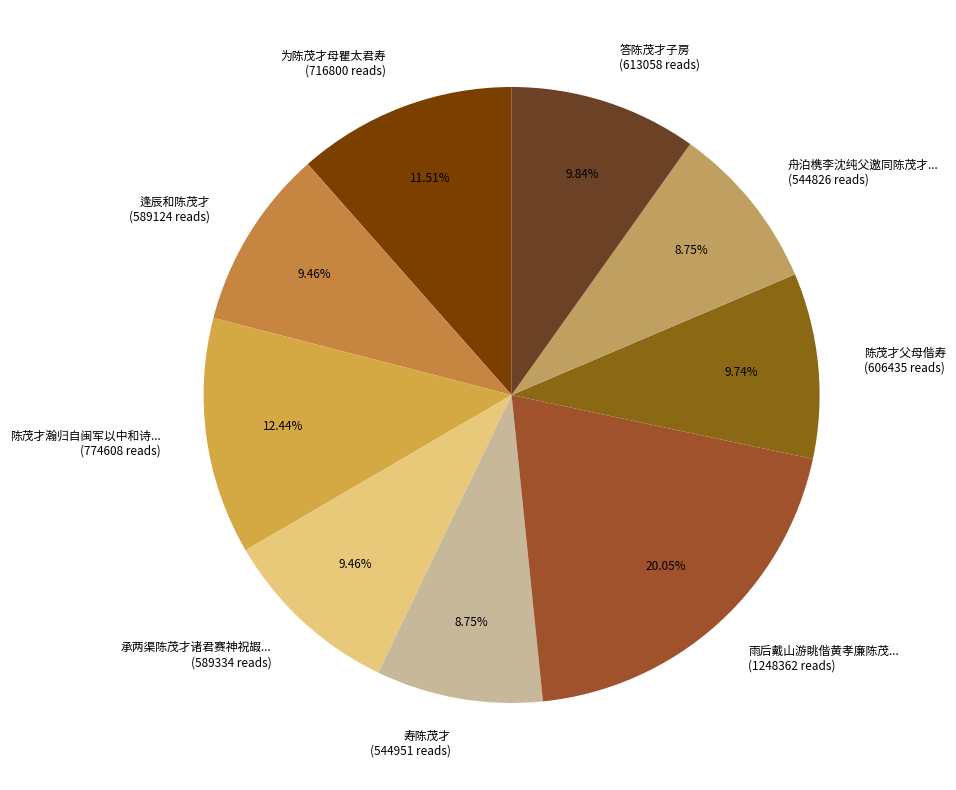

Is 承两渠陈茂才诸君赛神祝嘏... (589334 reads) the majority of the pie?

No